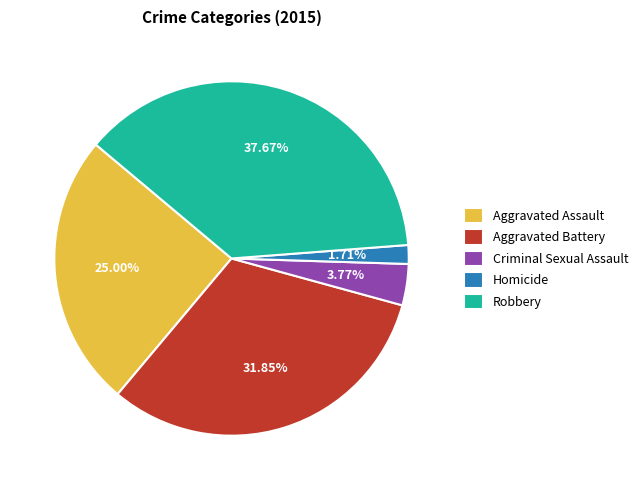

Which slice is the largest?

Robbery